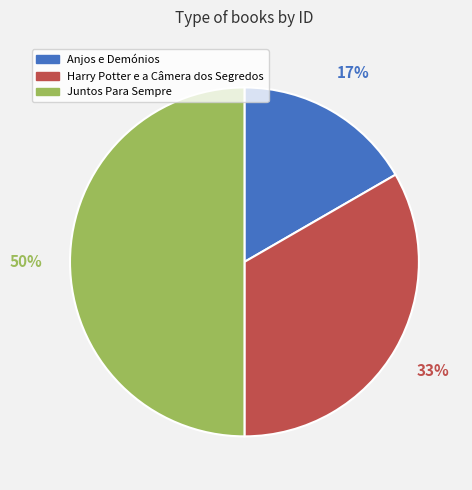

Do Juntos Para Sempre and Anjos e Demónios together represent more than half of the pie?

Yes